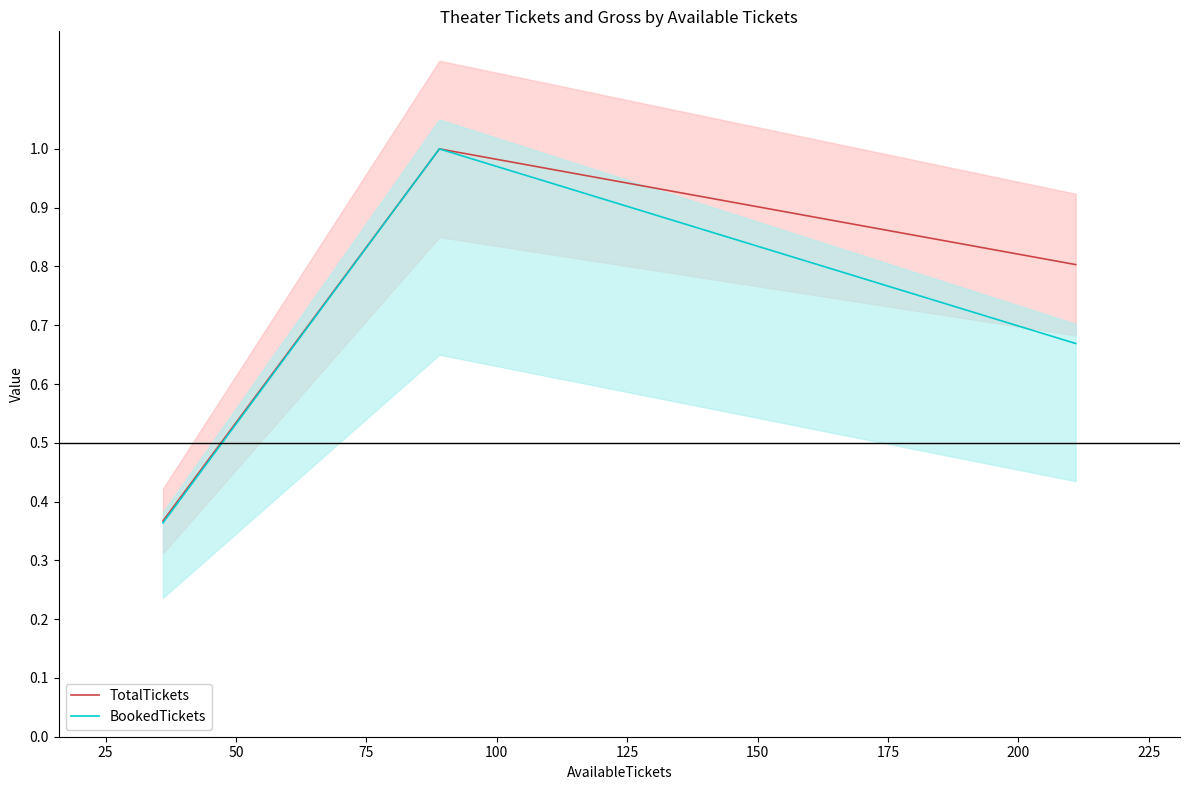

The BookedTickets series shows 0.5 at 0. True or false?

False